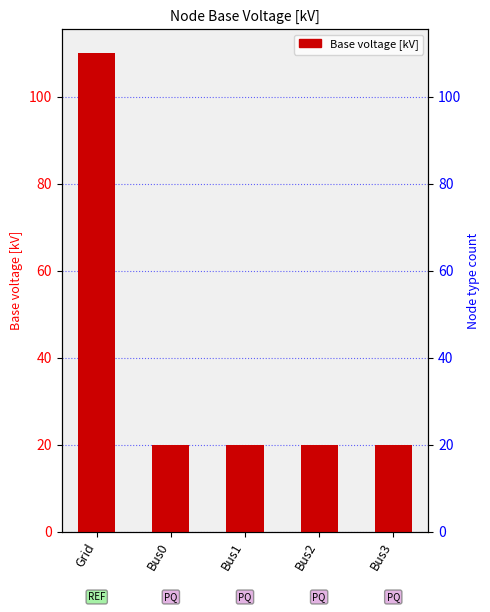

Where is the data nearest to the value 65?

Grid